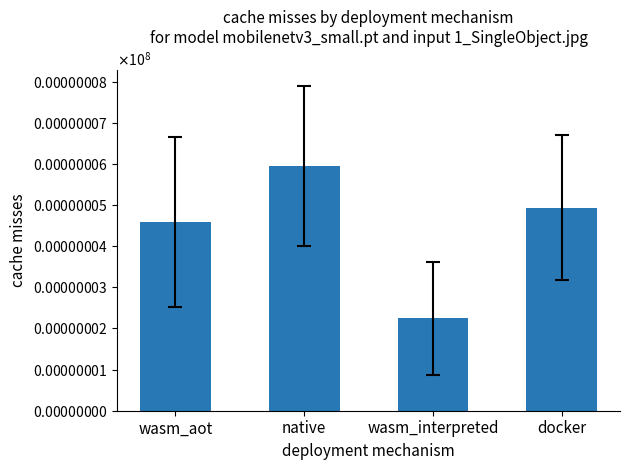

Reading left to right, list all the values displayed in this chart.

4.6	6.0	2.3	4.9